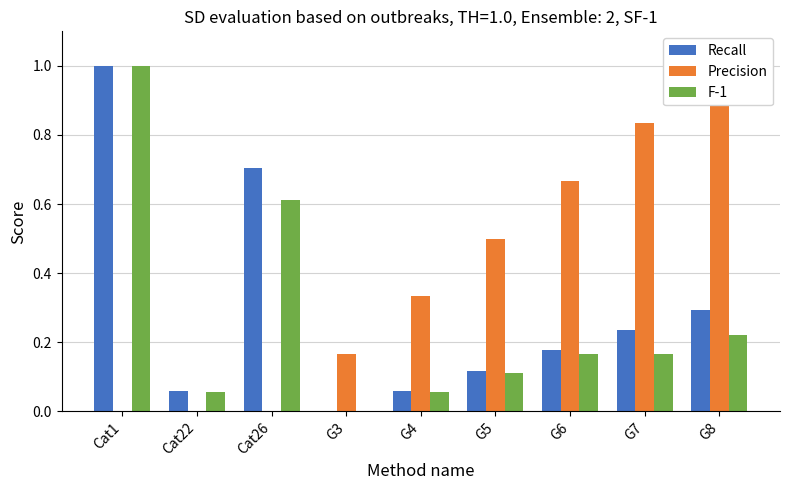

At which label is Recall closest to 0?

G3